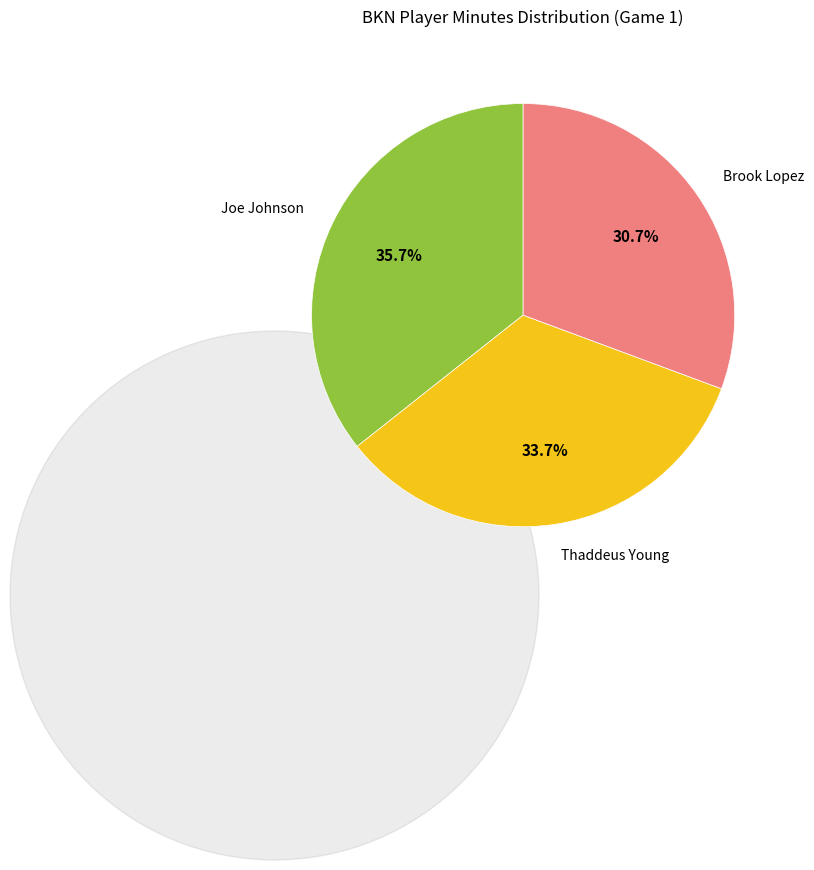

Do Brook Lopez and Thaddeus Young together represent more than half of the pie?

Yes